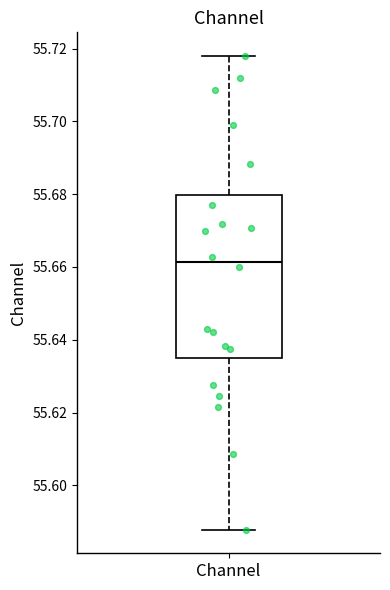

Transcribe this box plot: give where the median line is, the range the box spans, and where the two whiskers end, as read against the y-axis. The values are not printed on the chart, so give them approximately, as read against the axis.

median 55.662, box 55.634 to 55.680, whiskers 55.588 to 55.718